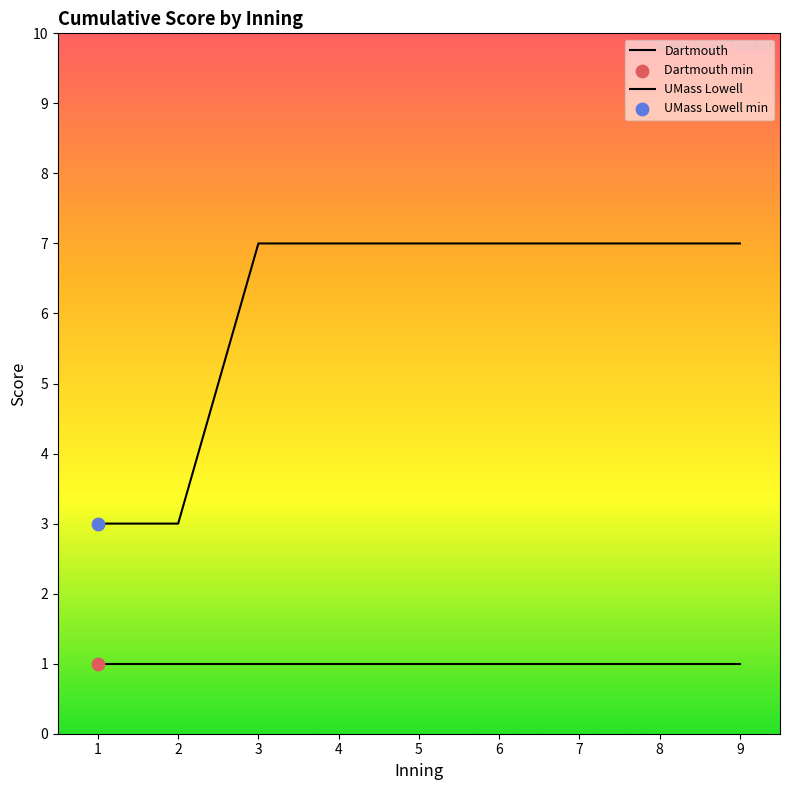

At which category is the sum across all series the highest?

3